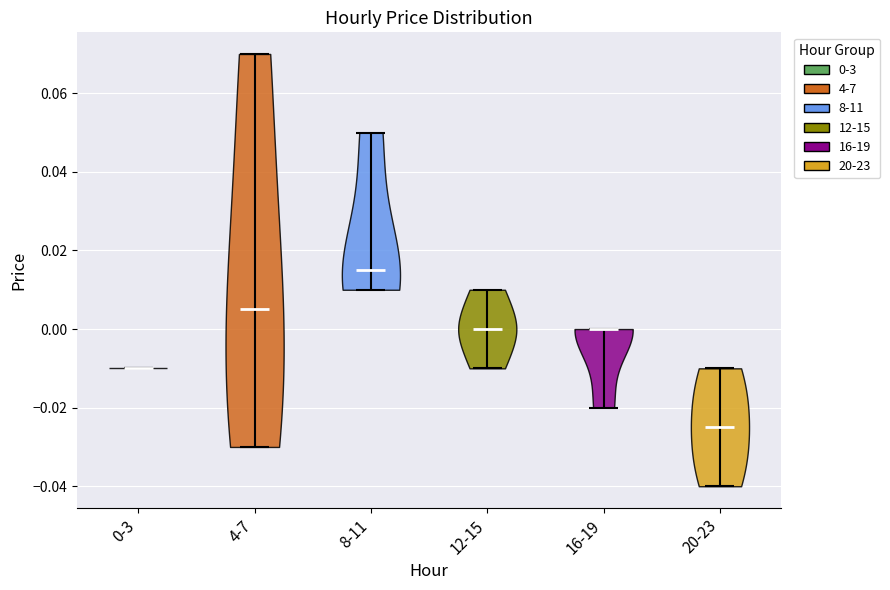

Which violin has the lowest median line?

20-23